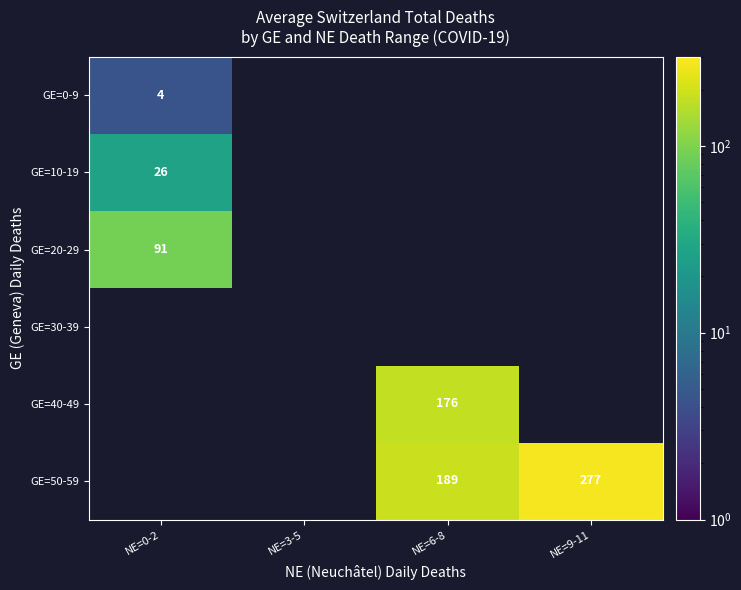

The value of GE=50-59 at NE=9-11 is 277.0. True or false?

True